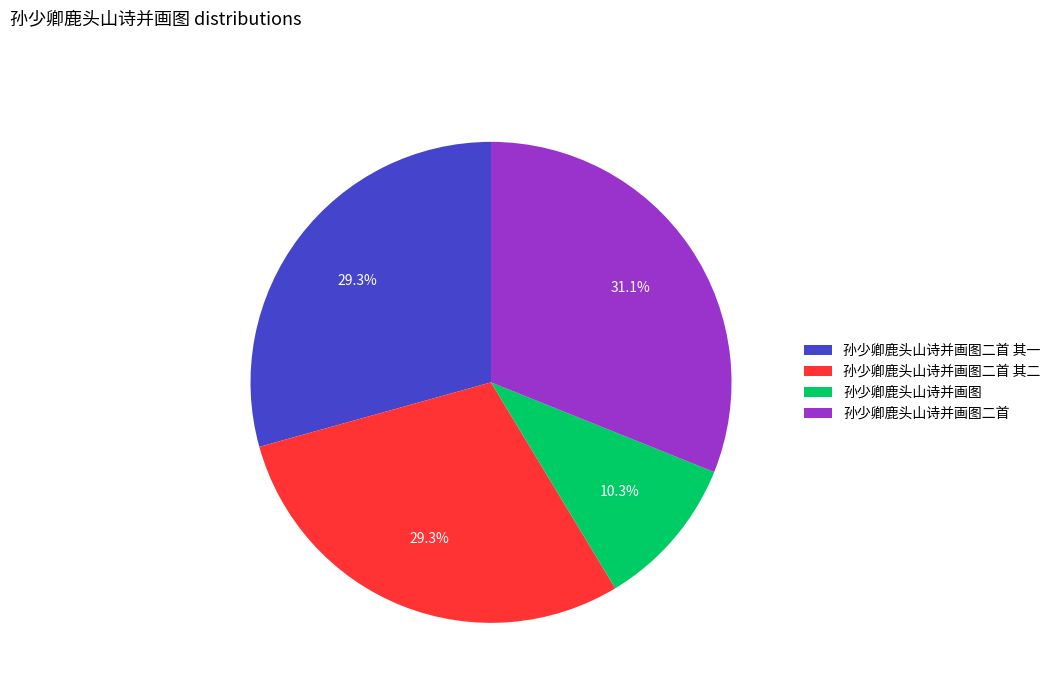

Is 孙少卿鹿头山诗并画图 the majority of the pie?

No